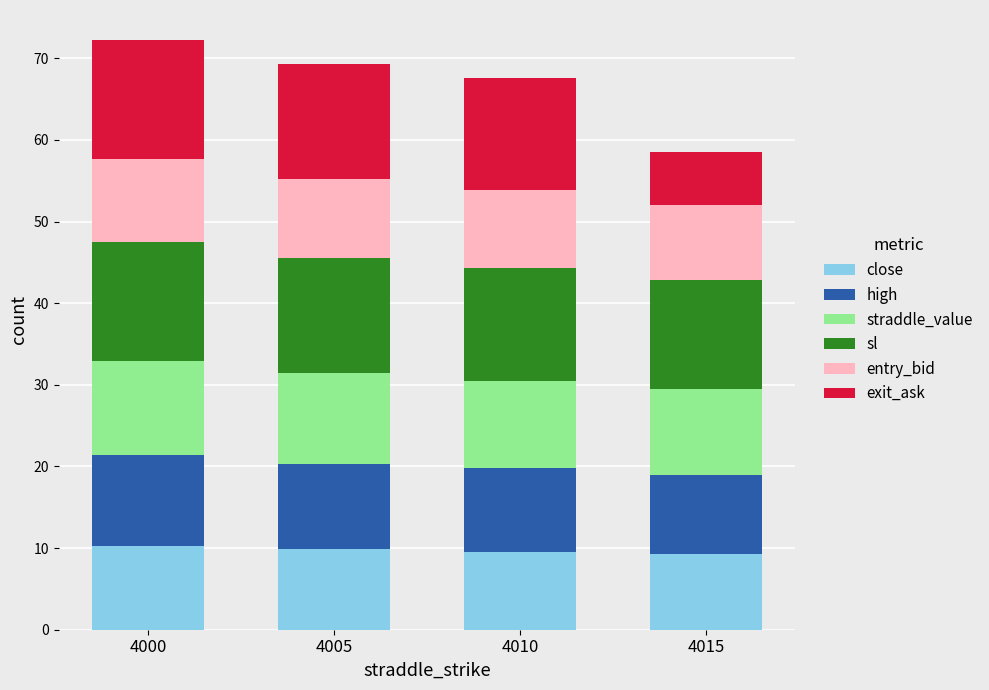

What is the minimum value for close?

9.3